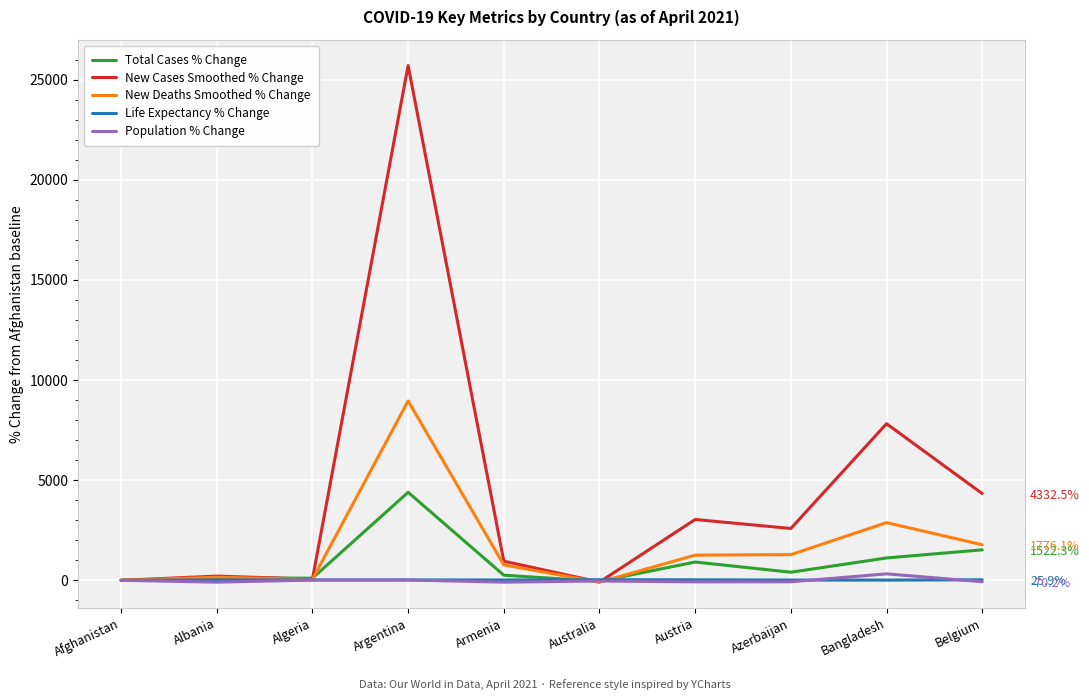

What is the value of the Total Cases % Change point at the 6th from the left?

-48.7